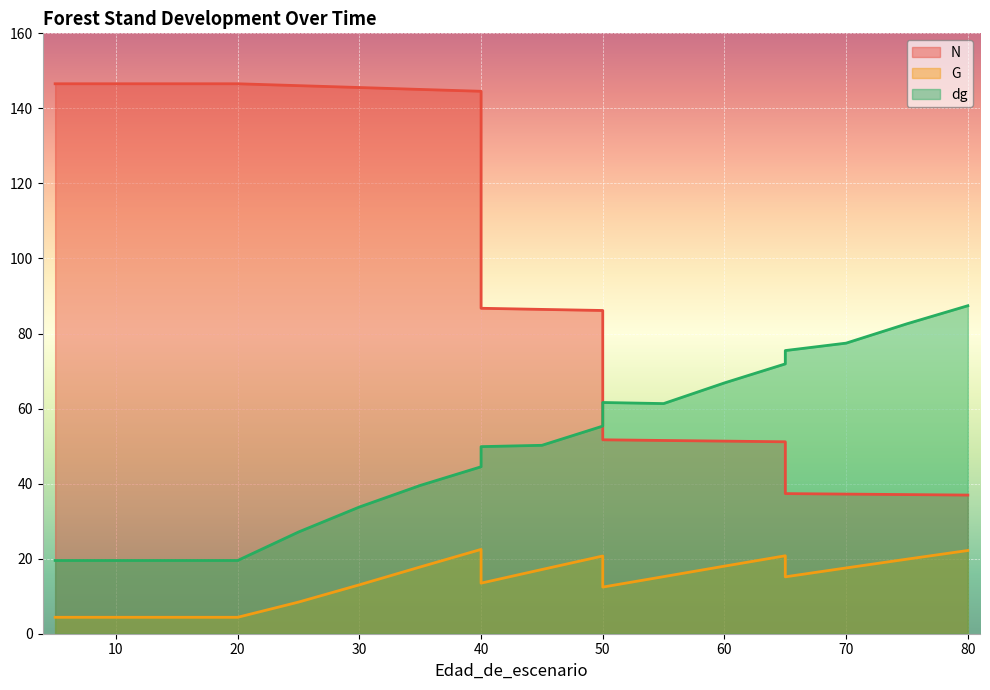

Is the value of dg at 20 greater than the value of N at 45?

No